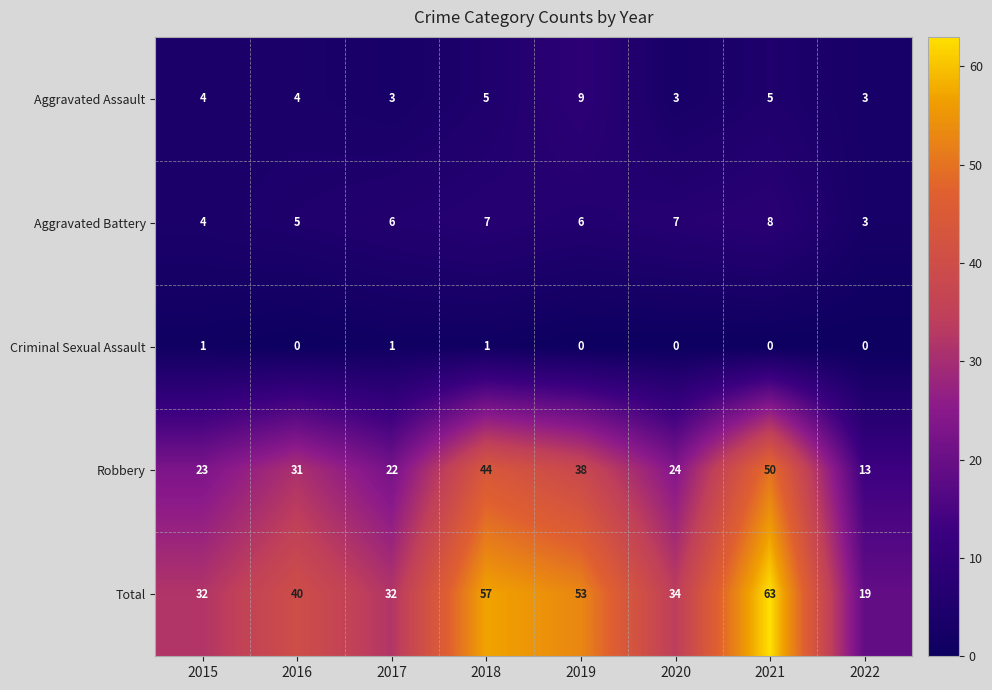

Which series has the largest range (max minus min)?

Total